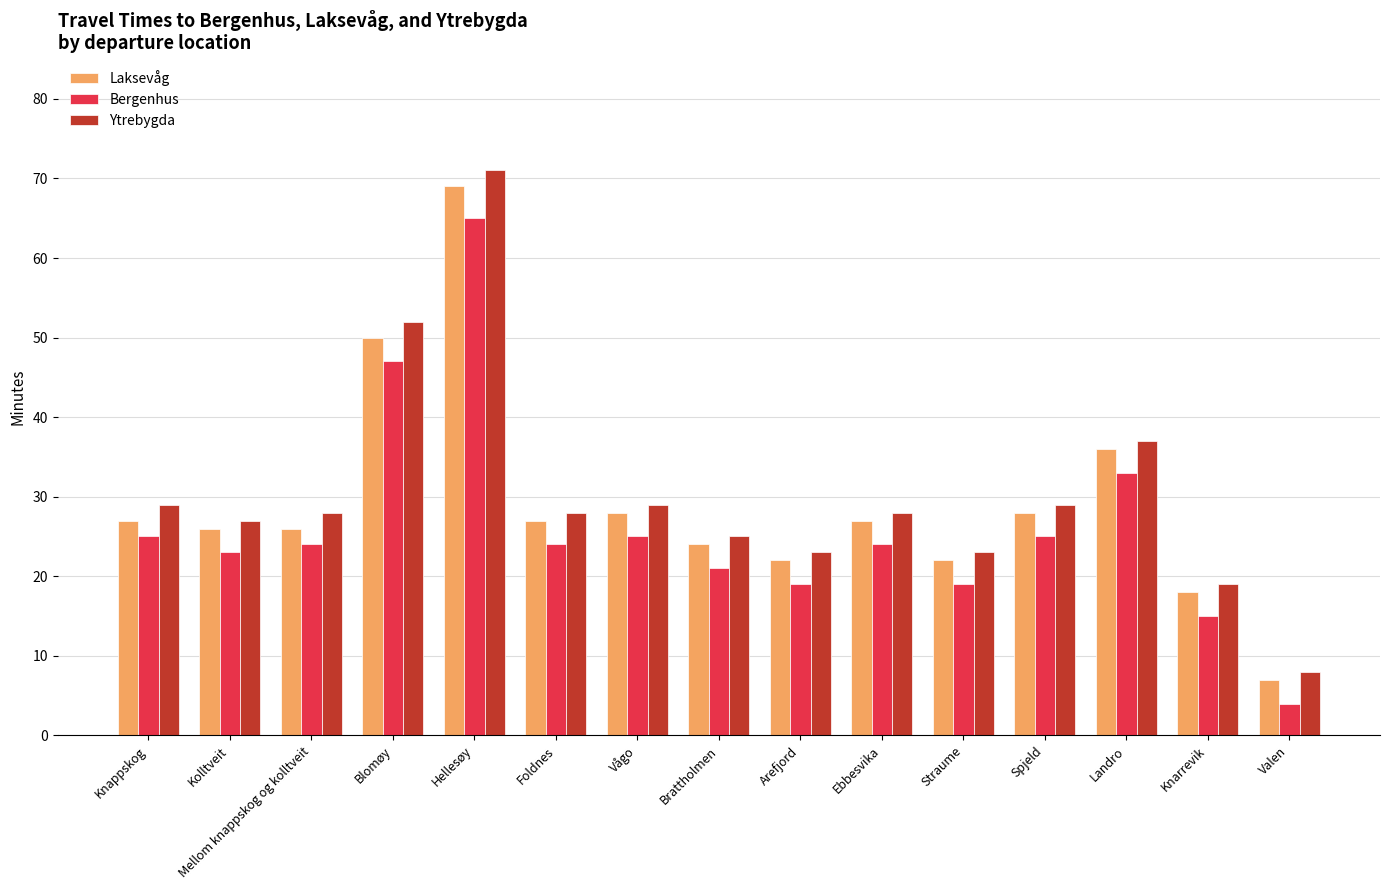

What is the difference between the maximum and minimum values in the Laksevåg series?

62